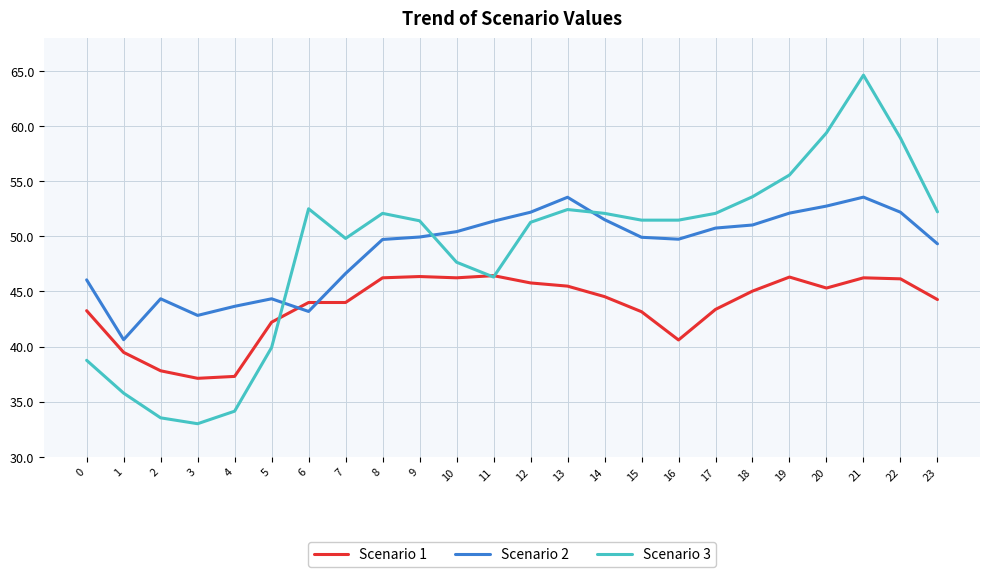

At 14, list the series in order from smallest to largest.

Scenario 1, Scenario 2, Scenario 3